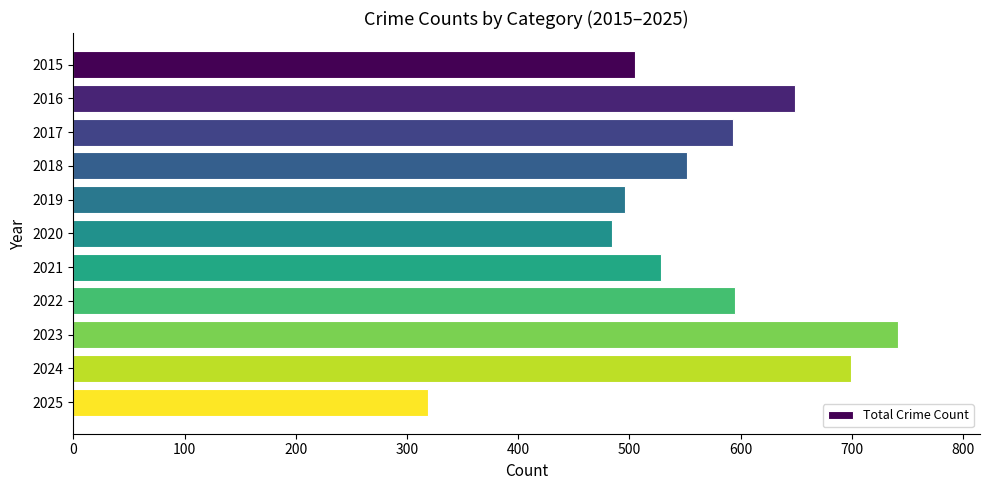

Does the chart contain any negative values?

No